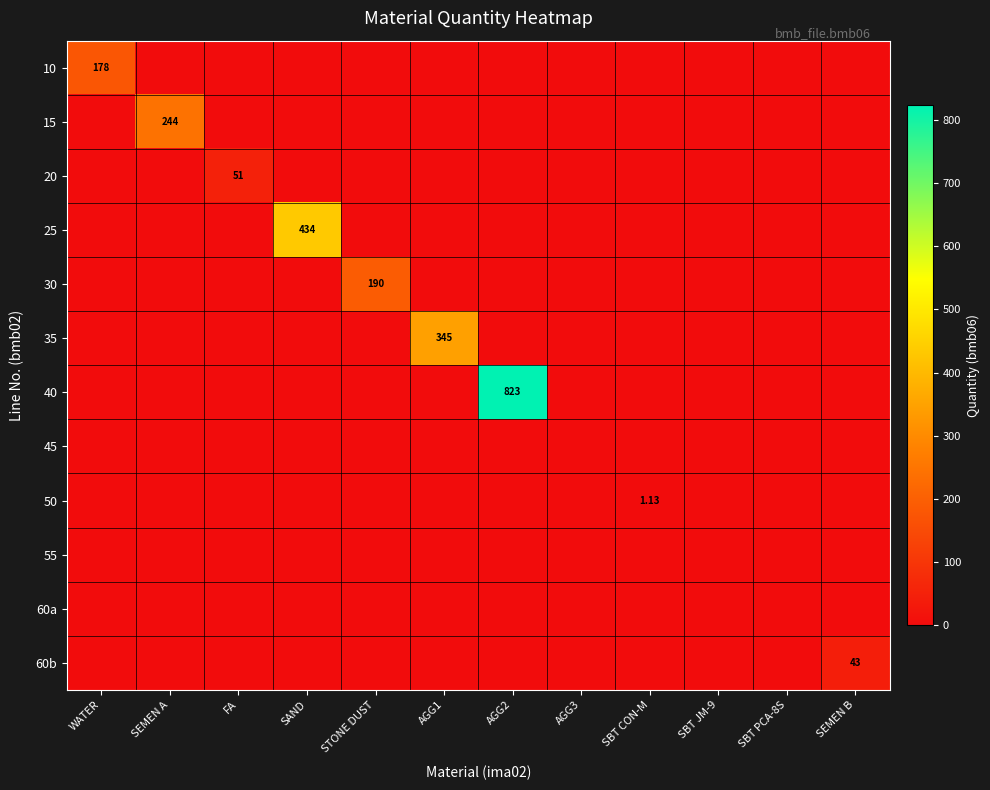

Which series changed the most between SAND and AGG3?

25